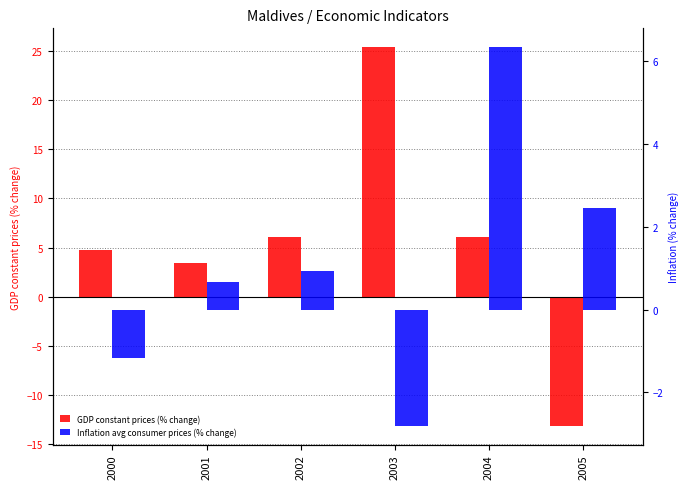

Reading left to right, what are all the values shown in this chart?

GDP constant prices (% change): 4.8	3.5	6.1	25.4	6.0	-13.1
Inflation avg consumer prices (% change): -1.2	0.7	0.9	-2.8	6.3	2.5